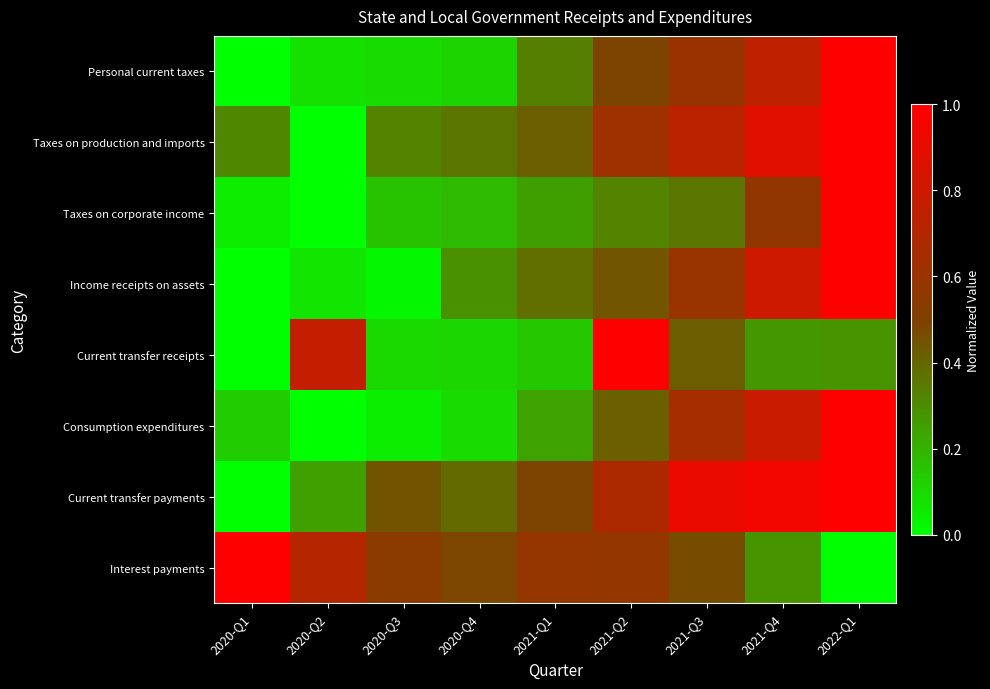

Reading left to right, what are all the values shown in this chart?

Personal current taxes: 2020-Q1=0.0	2020-Q2=0.1	2020-Q3=0.1	2020-Q4=0.1	2021-Q1=0.3	2021-Q2=0.5	2021-Q3=0.6	2021-Q4=0.7	2022-Q1=1.0
Taxes on production and imports: 2020-Q1=0.3	2020-Q2=0.0	2020-Q3=0.3	2020-Q4=0.4	2021-Q1=0.4	2021-Q2=0.6	2021-Q3=0.7	2021-Q4=0.9	2022-Q1=1.0
Taxes on corporate income: 2020-Q1=0.0	2020-Q2=0.0	2020-Q3=0.2	2020-Q4=0.2	2021-Q1=0.3	2021-Q2=0.3	2021-Q3=0.4	2021-Q4=0.6	2022-Q1=1.0
Income receipts on assets: 2020-Q1=0.0	2020-Q2=0.1	2020-Q3=0.0	2020-Q4=0.3	2021-Q1=0.4	2021-Q2=0.4	2021-Q3=0.6	2021-Q4=0.8	2022-Q1=1.0
Current transfer receipts: 2020-Q1=0.0	2020-Q2=0.8	2020-Q3=0.1	2020-Q4=0.1	2021-Q1=0.1	2021-Q2=1.0	2021-Q3=0.4	2021-Q4=0.3	2022-Q1=0.3
Consumption expenditures: 2020-Q1=0.1	2020-Q2=0.0	2020-Q3=0.0	2020-Q4=0.1	2021-Q1=0.2	2021-Q2=0.4	2021-Q3=0.6	2021-Q4=0.8	2022-Q1=1.0
Current transfer payments: 2020-Q1=0.0	2020-Q2=0.2	2020-Q3=0.4	2020-Q4=0.4	2021-Q1=0.5	2021-Q2=0.7	2021-Q3=0.9	2021-Q4=1.0	2022-Q1=1.0
Interest payments: 2020-Q1=1.0	2020-Q2=0.7	2020-Q3=0.5	2020-Q4=0.5	2021-Q1=0.6	2021-Q2=0.6	2021-Q3=0.5	2021-Q4=0.3	2022-Q1=0.0